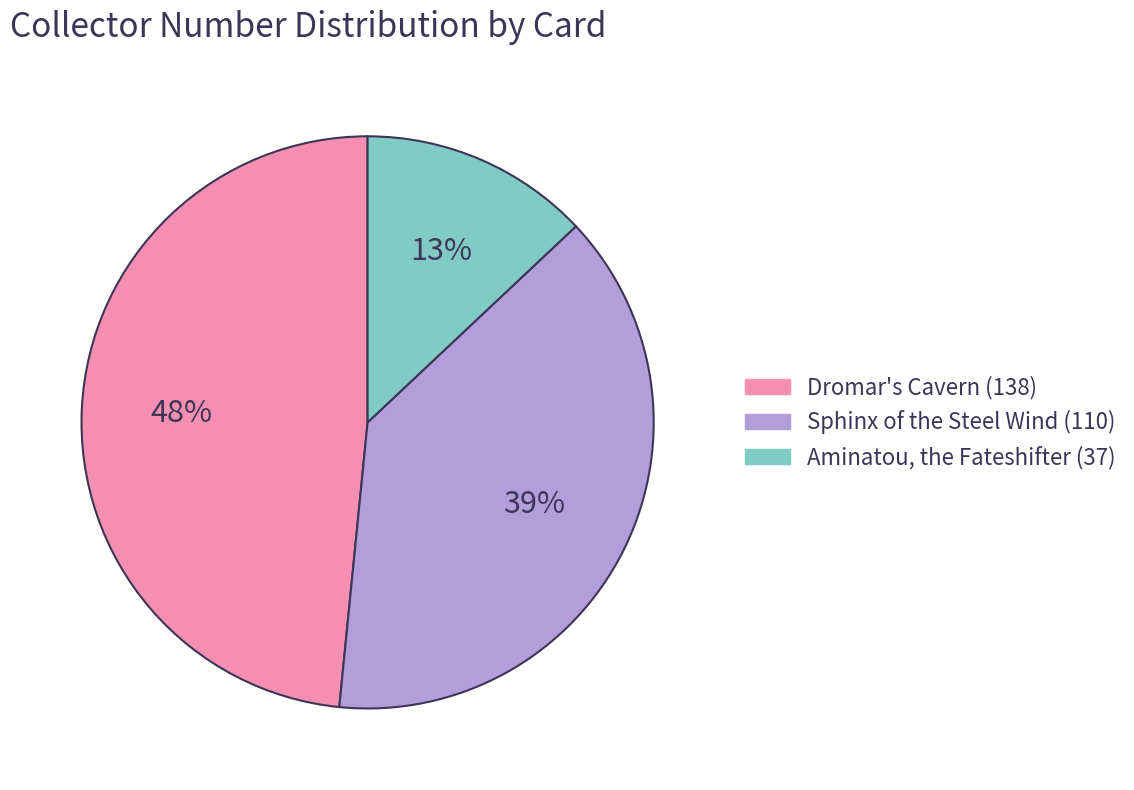

To the nearest percent, what is the difference between the largest and smallest slice percentages?

35%